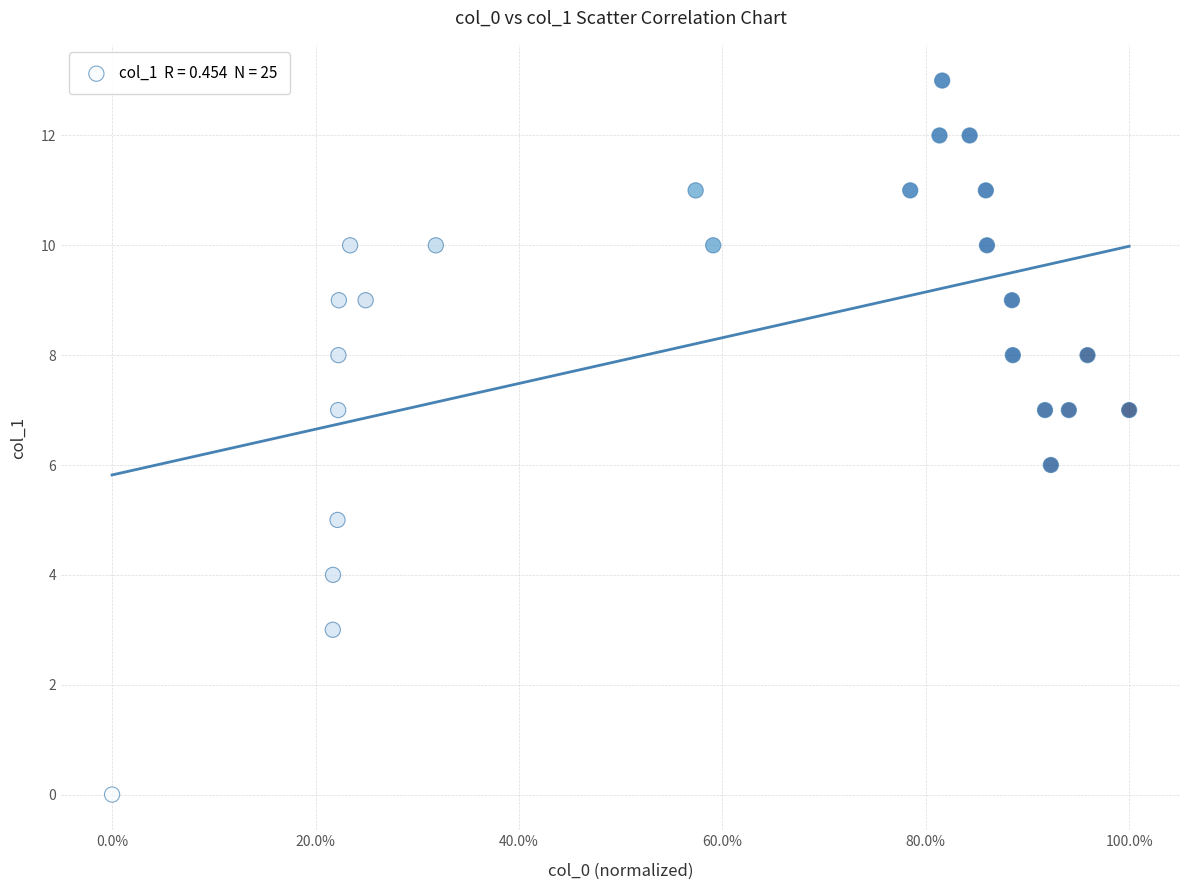

What is the range of Y values (max minus min)?

13